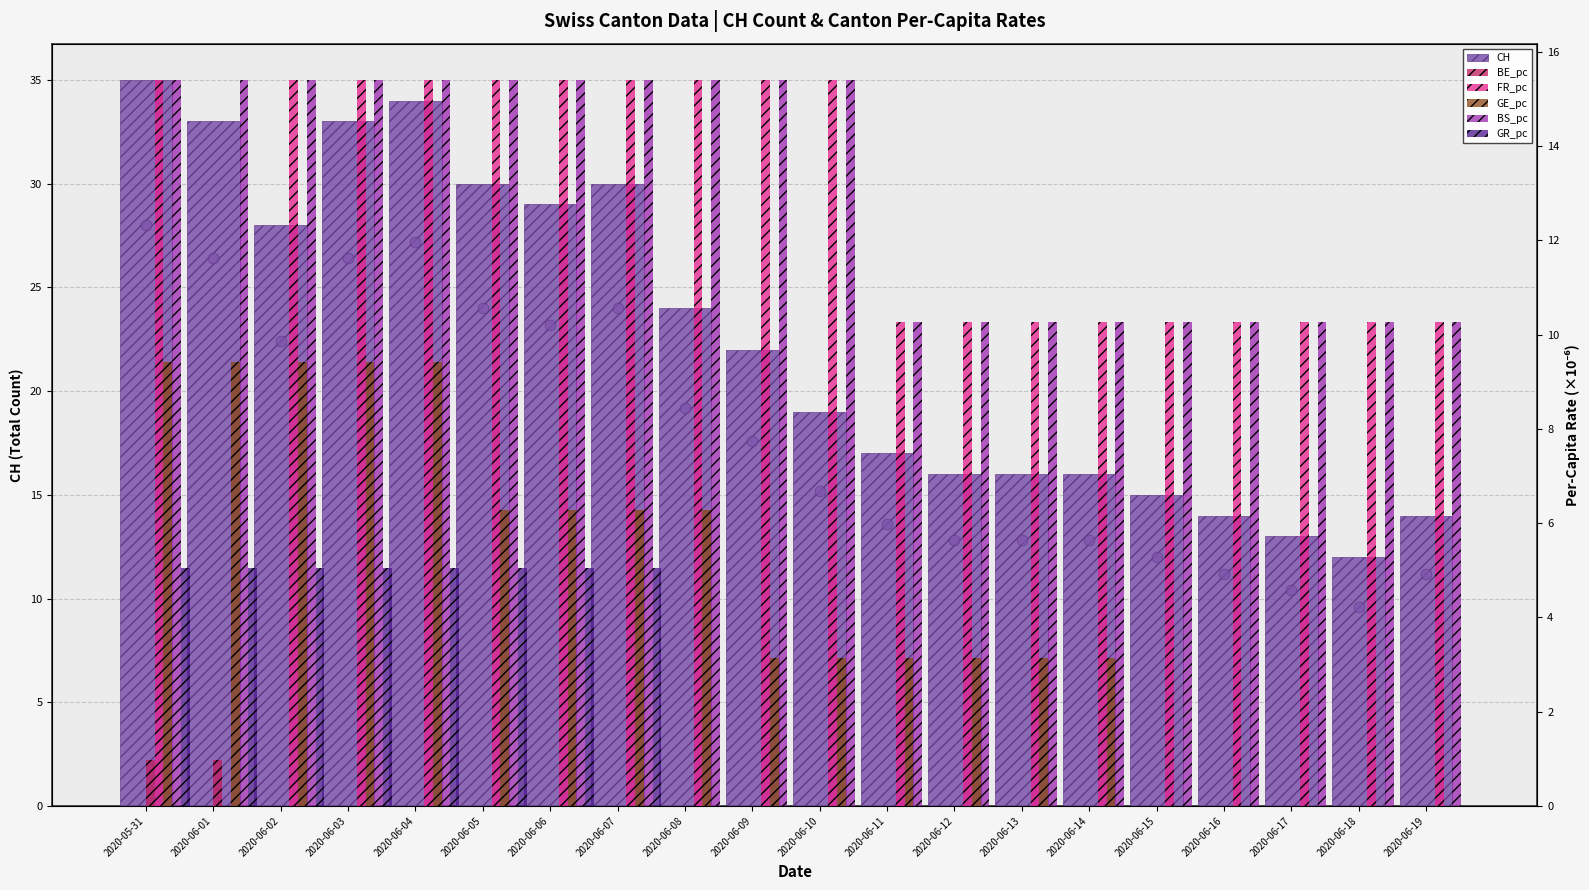

Which series contains the lowest Y value?

BE_pc